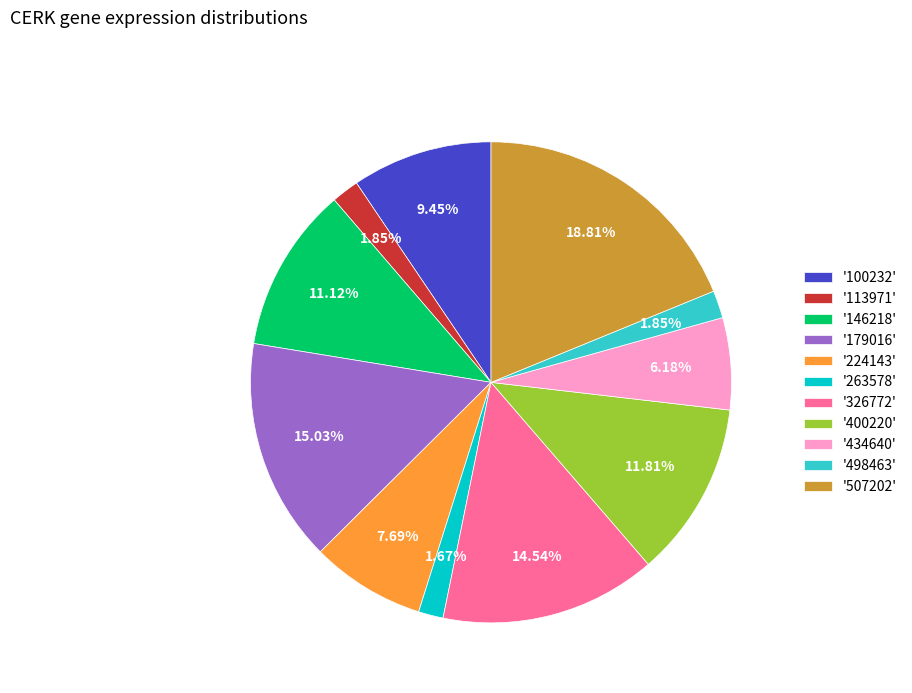

Is there a majority slice in this chart?

No